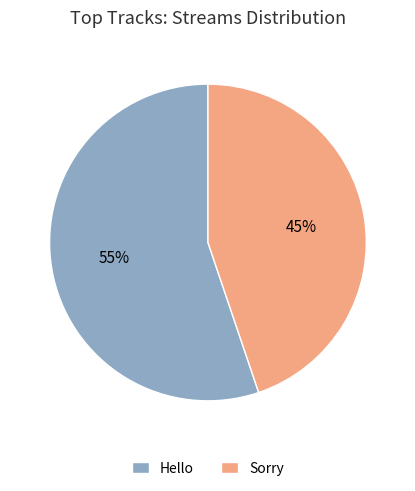

Do Hello and Sorry together represent more than half of the pie?

Yes